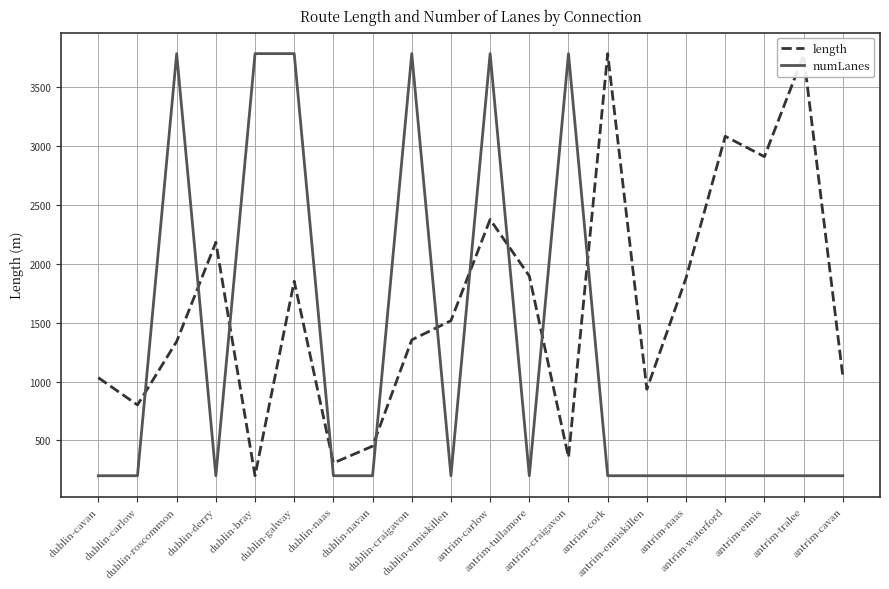

How many lines are shown in the chart?

2